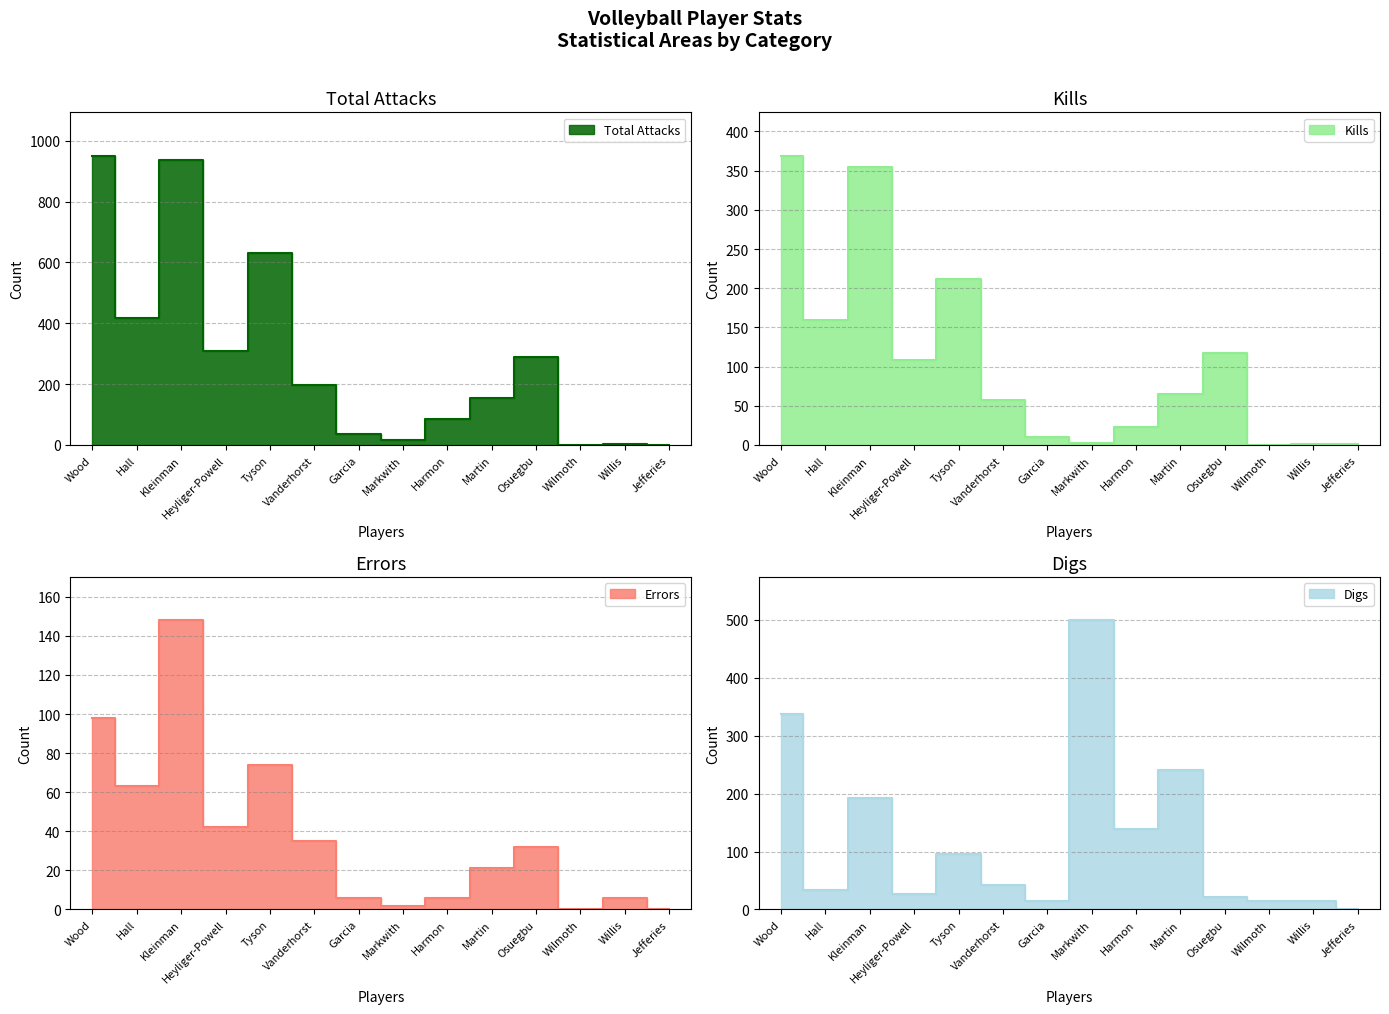

What position from the right is Vanderhorst?

9